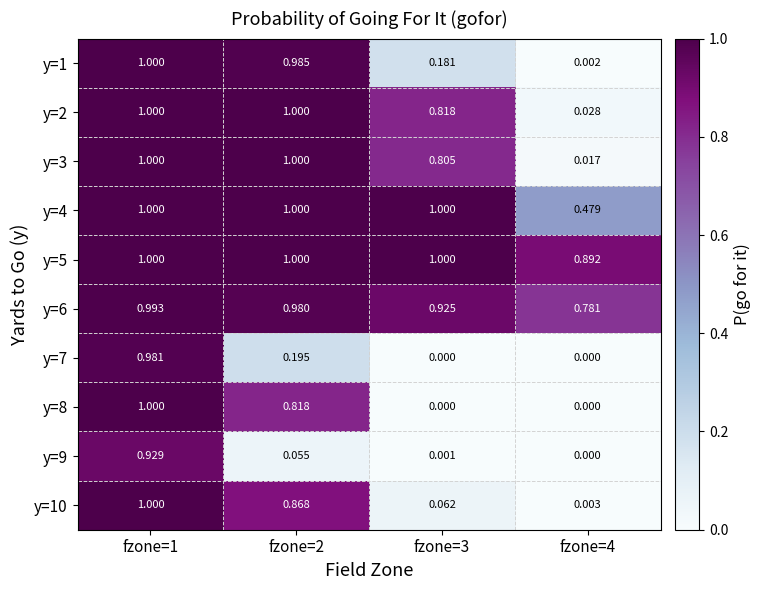

Is the value of y=5 at fzone=3 greater than the value of y=7 at fzone=2?

Yes